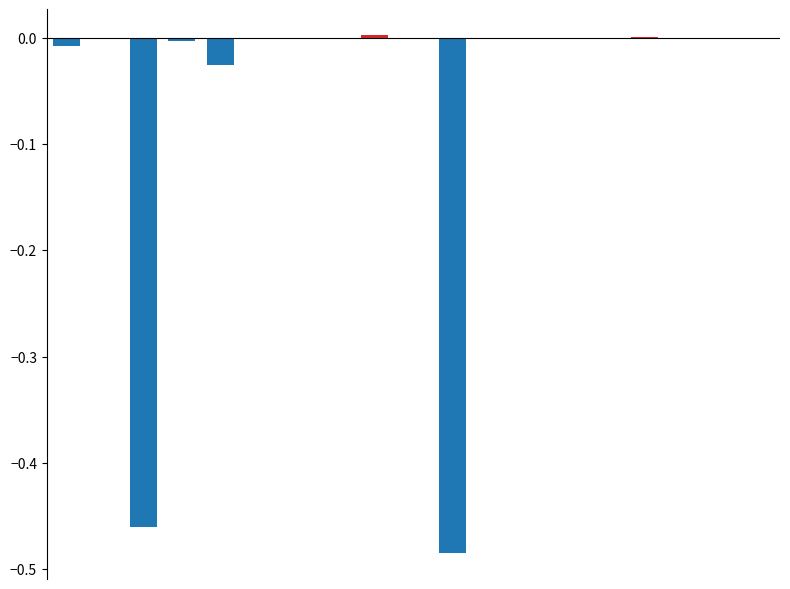

What is the sum of all values?

-1.0